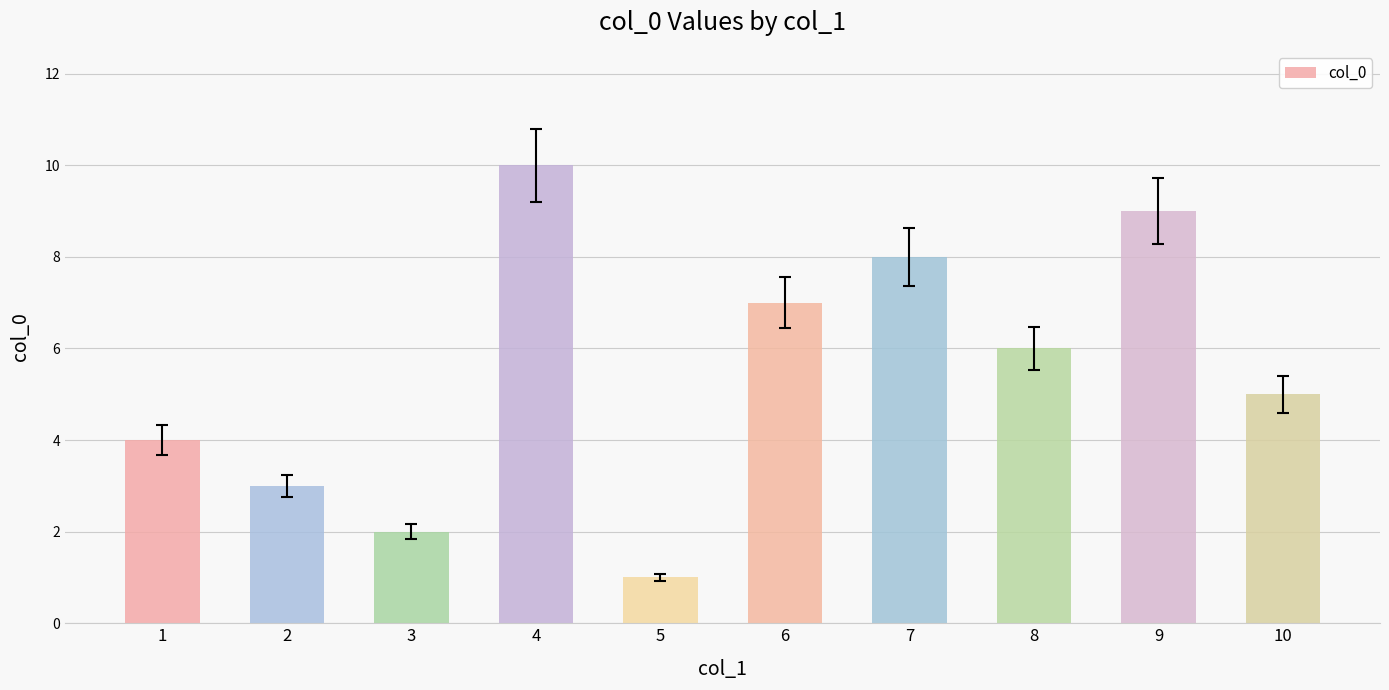

Does the chart contain stacked bars?

No